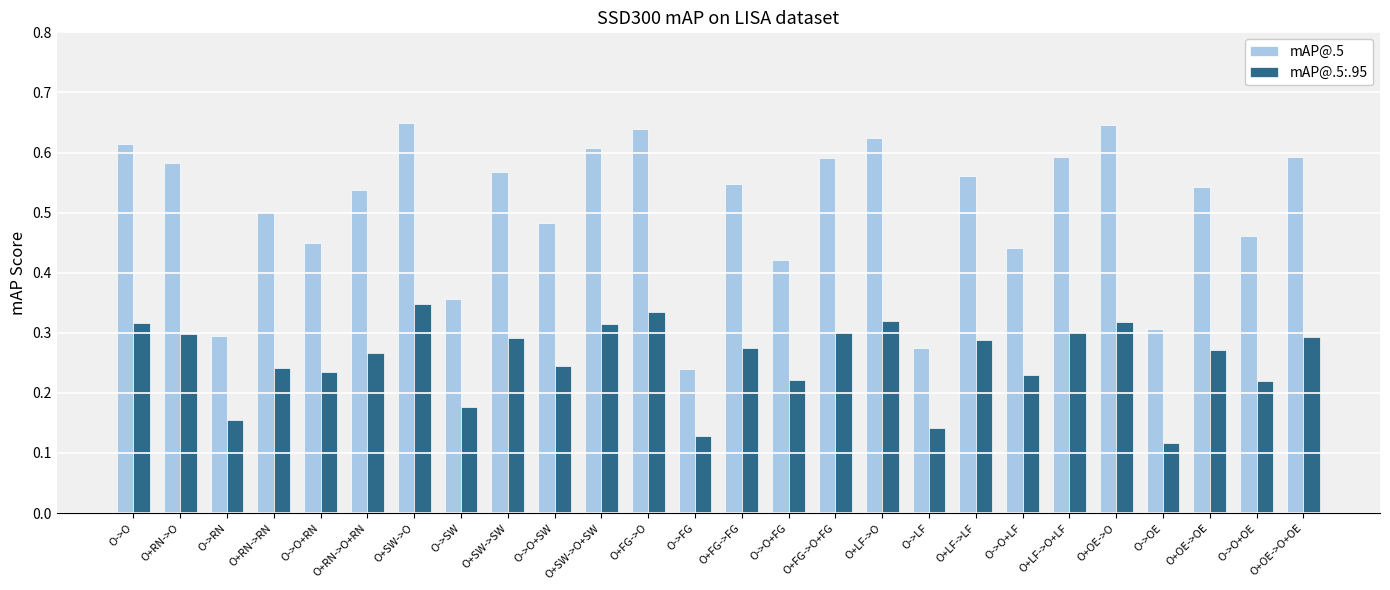

Rank the series by their average value, from lowest to highest.

mAP@.5:.95, mAP@.5